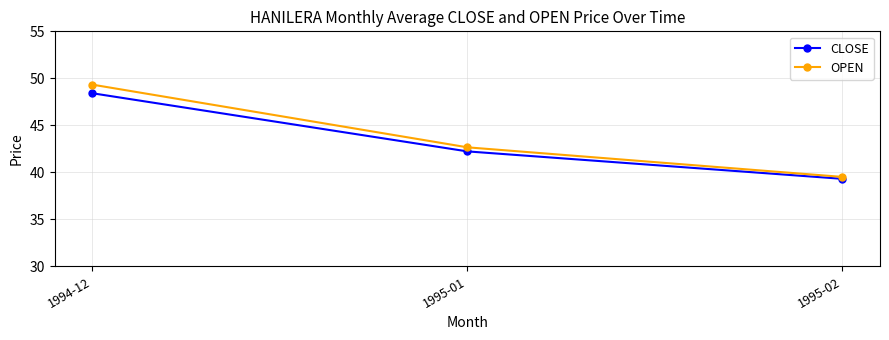

True or false: OPEN has a value of 42.7 at 1995-01.

True